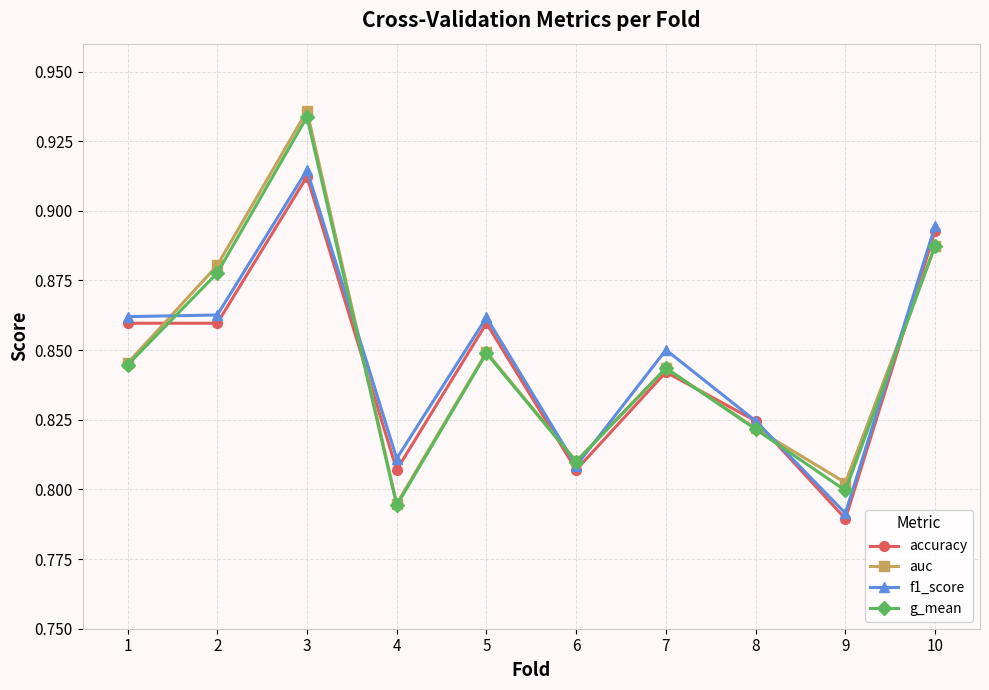

At which label does auc reach its peak?

3